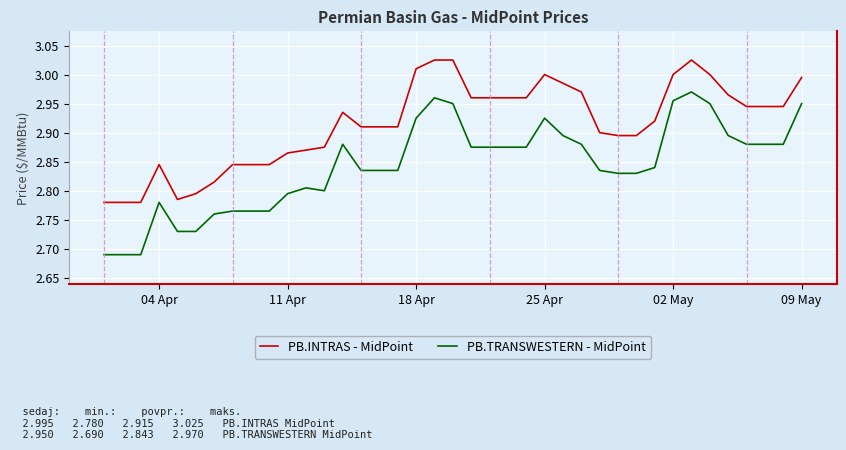

True or false: PB.INTRAS - MidPoint and PB.TRANSWESTERN - MidPoint cross at least once.

False